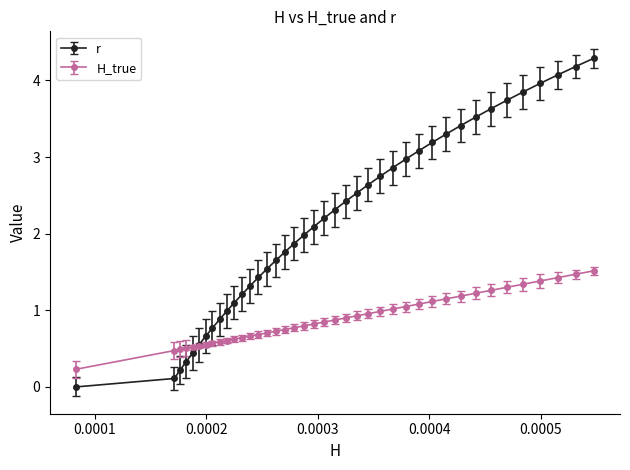

True or false: r has more than 2 interior local peaks.

False